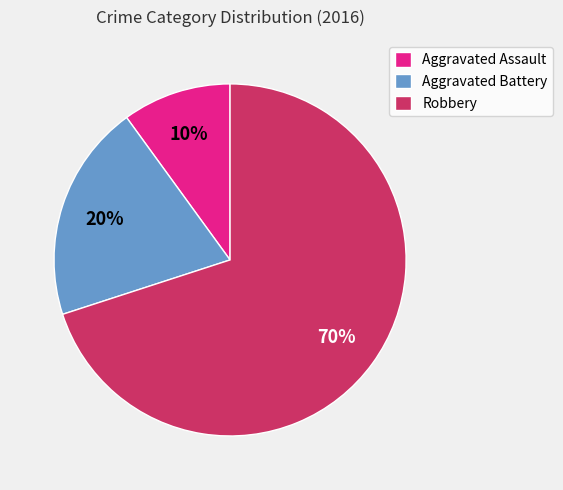

True or false: Robbery accounts for 70% of the total.

True